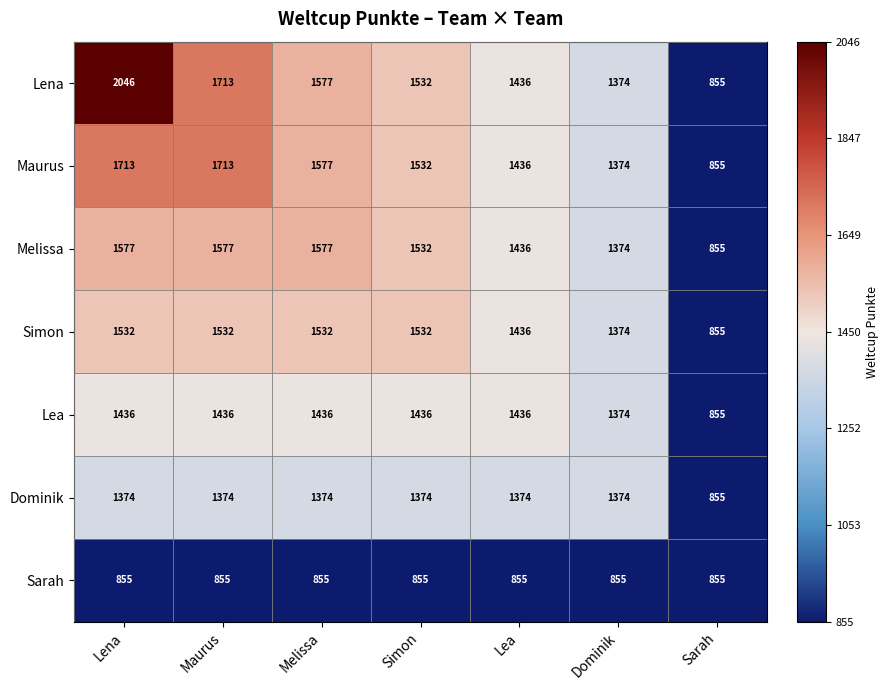

Where does the Melissa series first go above 1532?

Lena